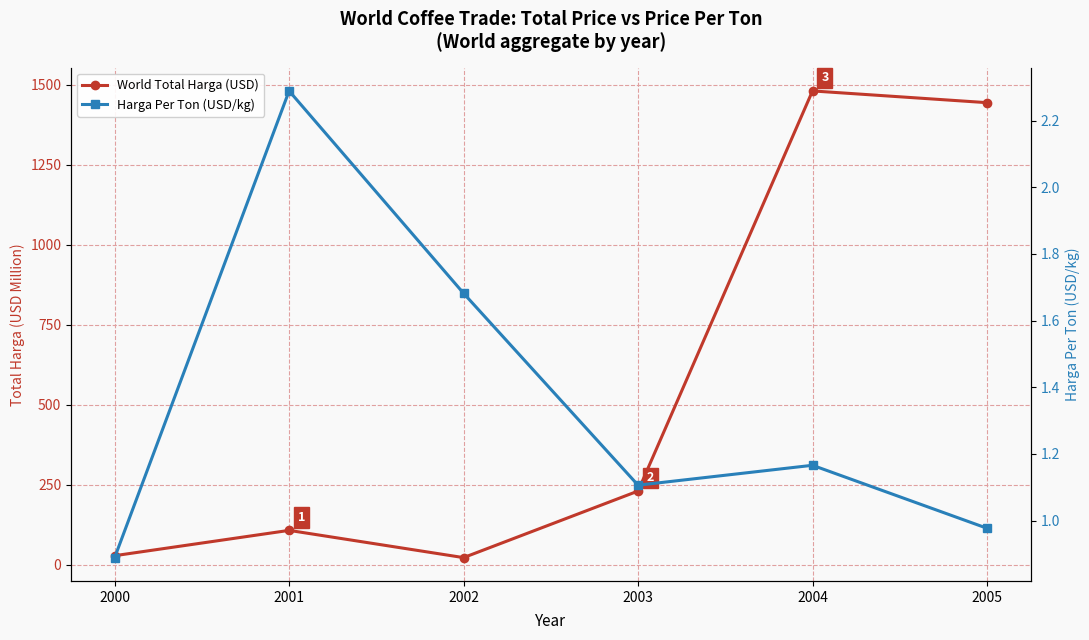

What is the value of the World Total Harga (USD) point at the 6th from the left?

1444.3